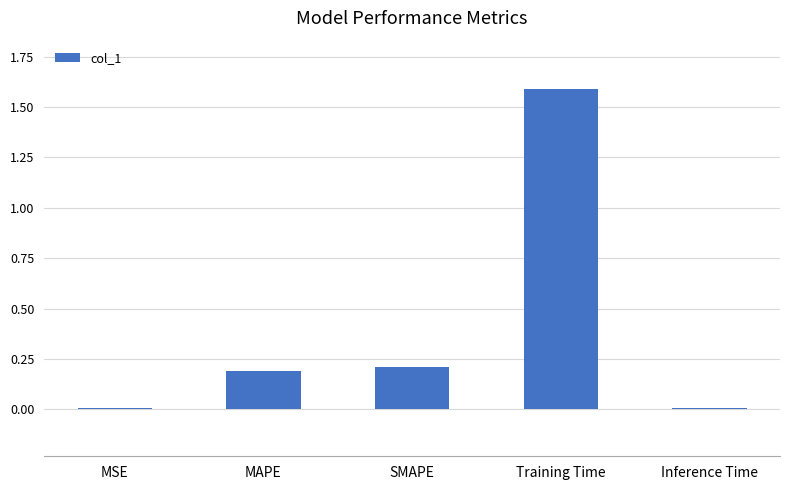

What is the greatest value displayed?

1.6